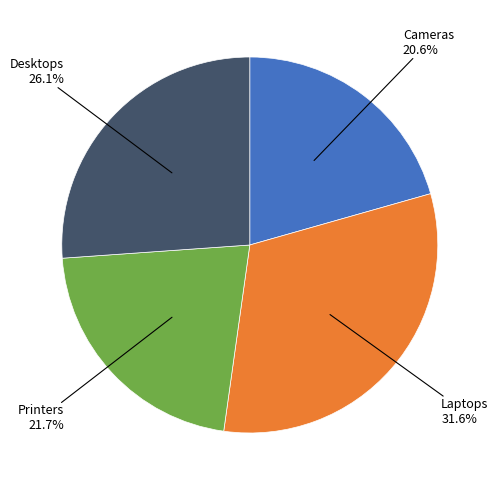

Is there a majority slice in this chart?

No